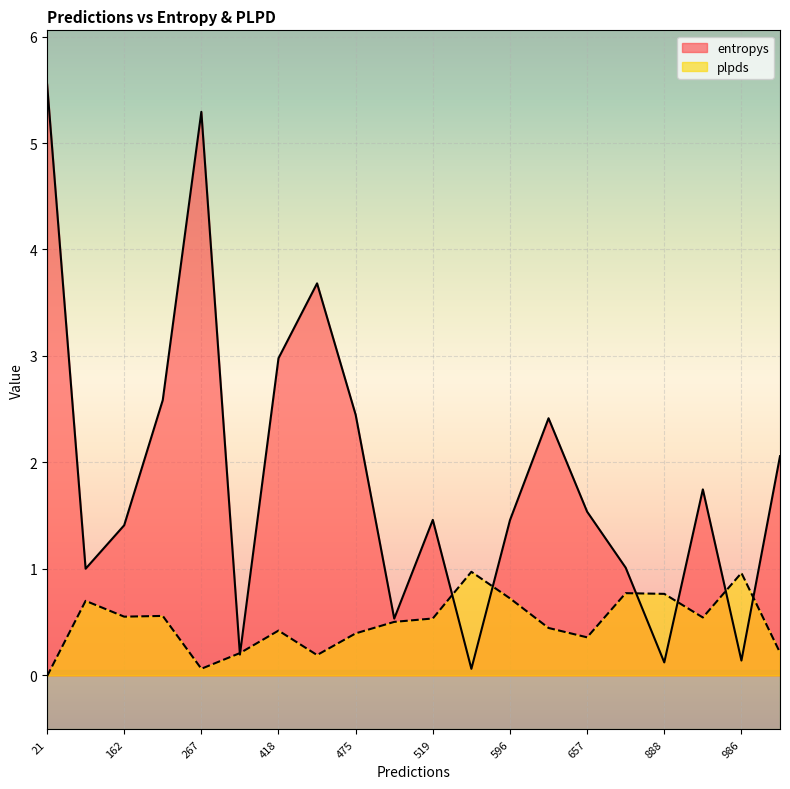

Which category has the lowest value across all series?

21